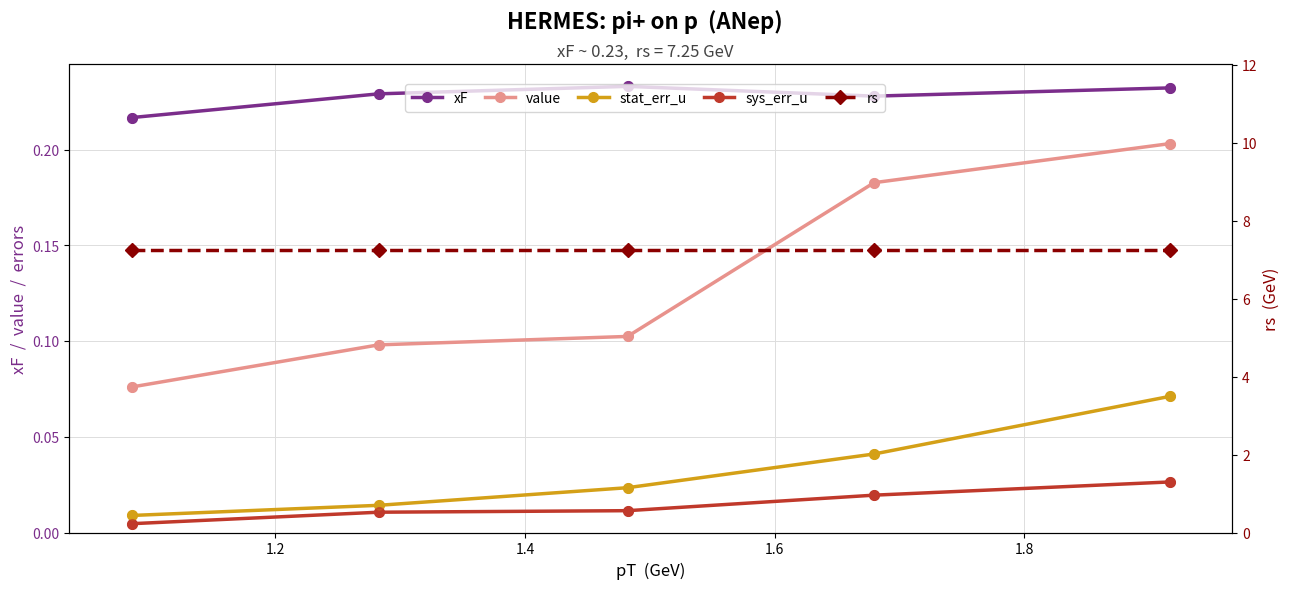

Which series reaches the maximum Y coordinate?

rs